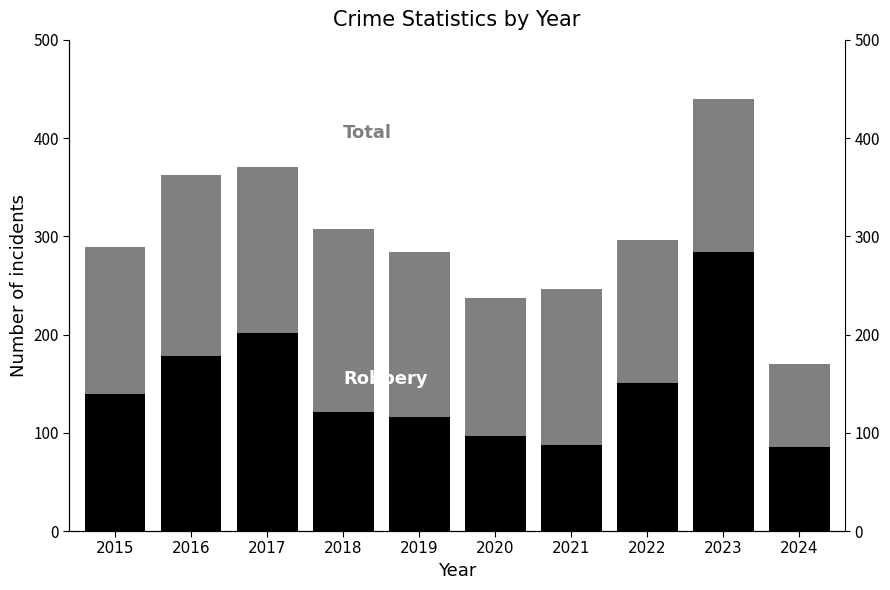

Rank the categories by Robbery value from highest to lowest.

2023, 2017, 2016, 2022, 2015, 2018, 2019, 2020, 2021, 2024